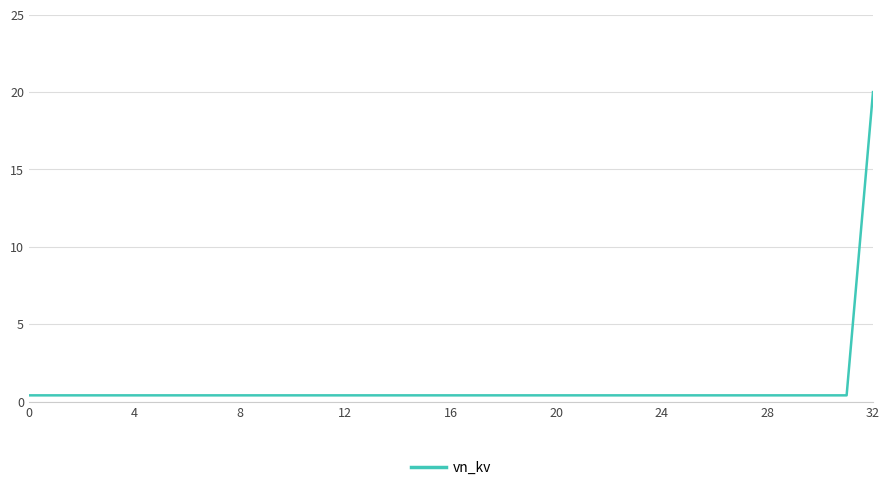

What is the greatest value displayed?

20.0